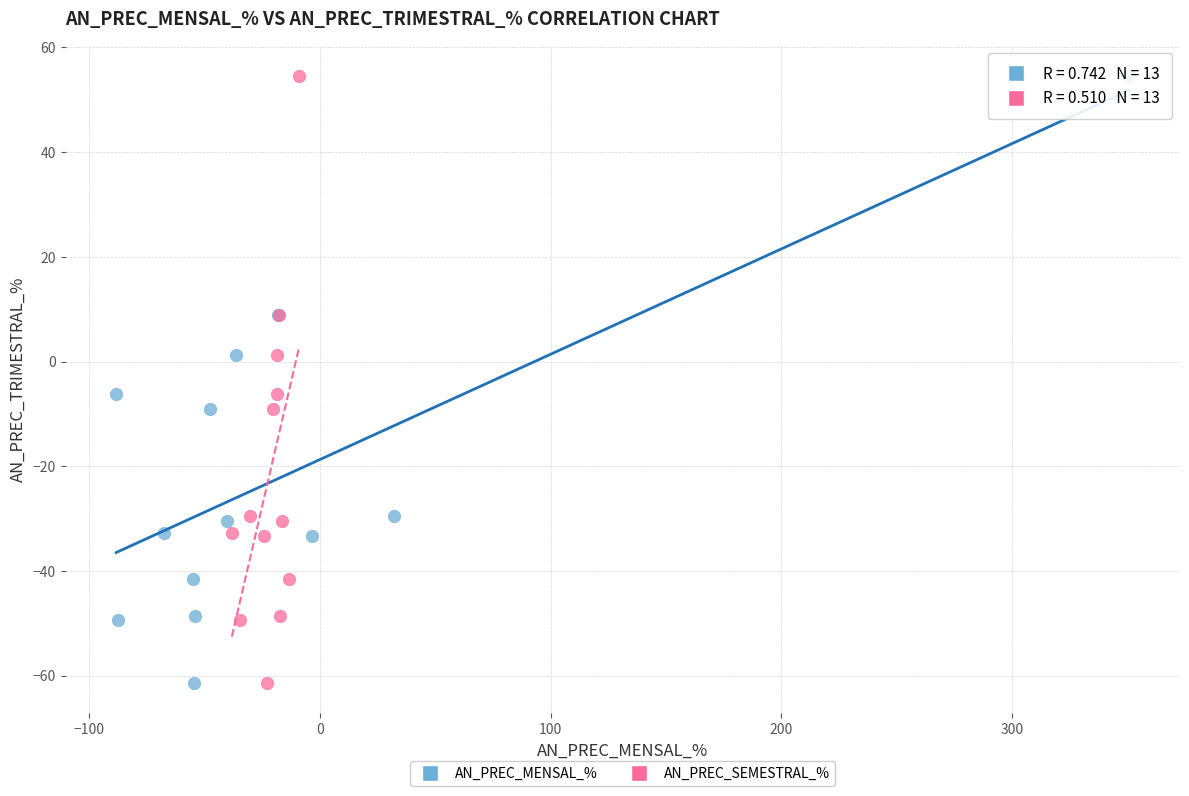

What are all the series names shown in the legend?

AN_PREC_MENSAL_%, AN_PREC_SEMESTRAL_%